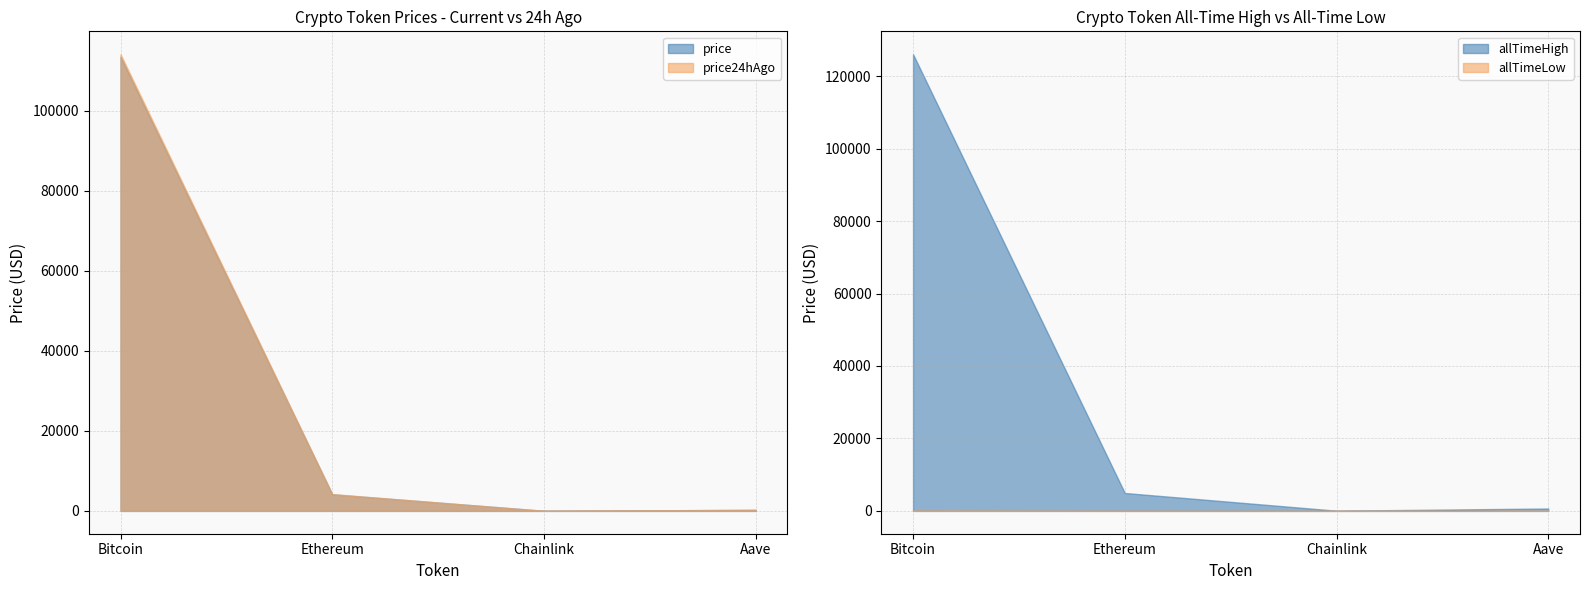

What is the value of the allTimeHigh point at the 4th from the left?

661.7